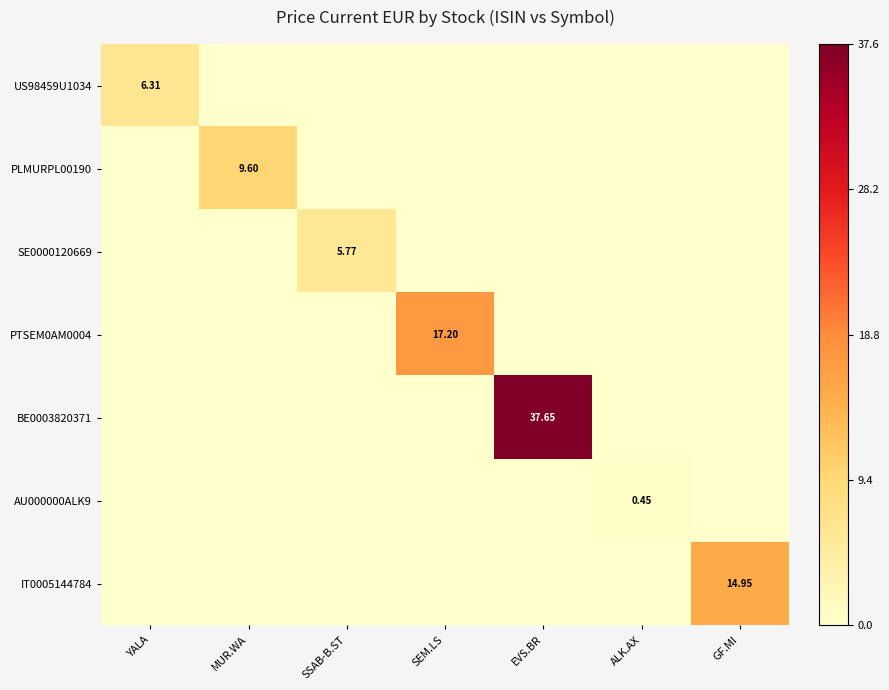

Is the value of SE0000120669 at YALA greater than the value of BE0003820371 at YALA?

No